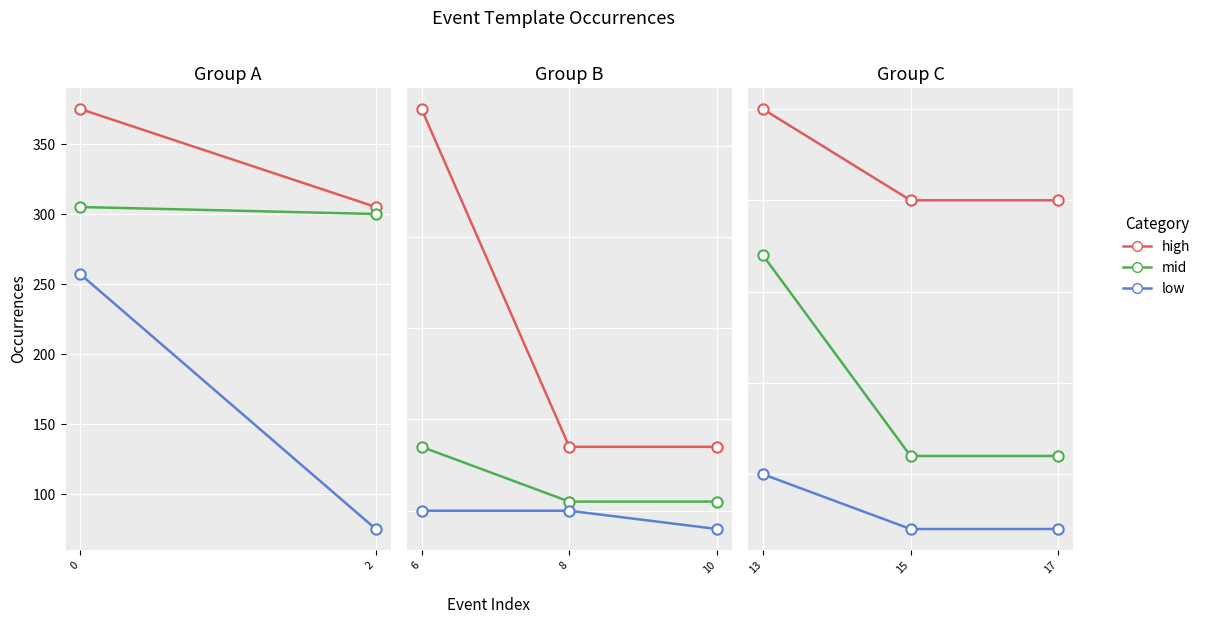

What is the total value across all series at 2?

680